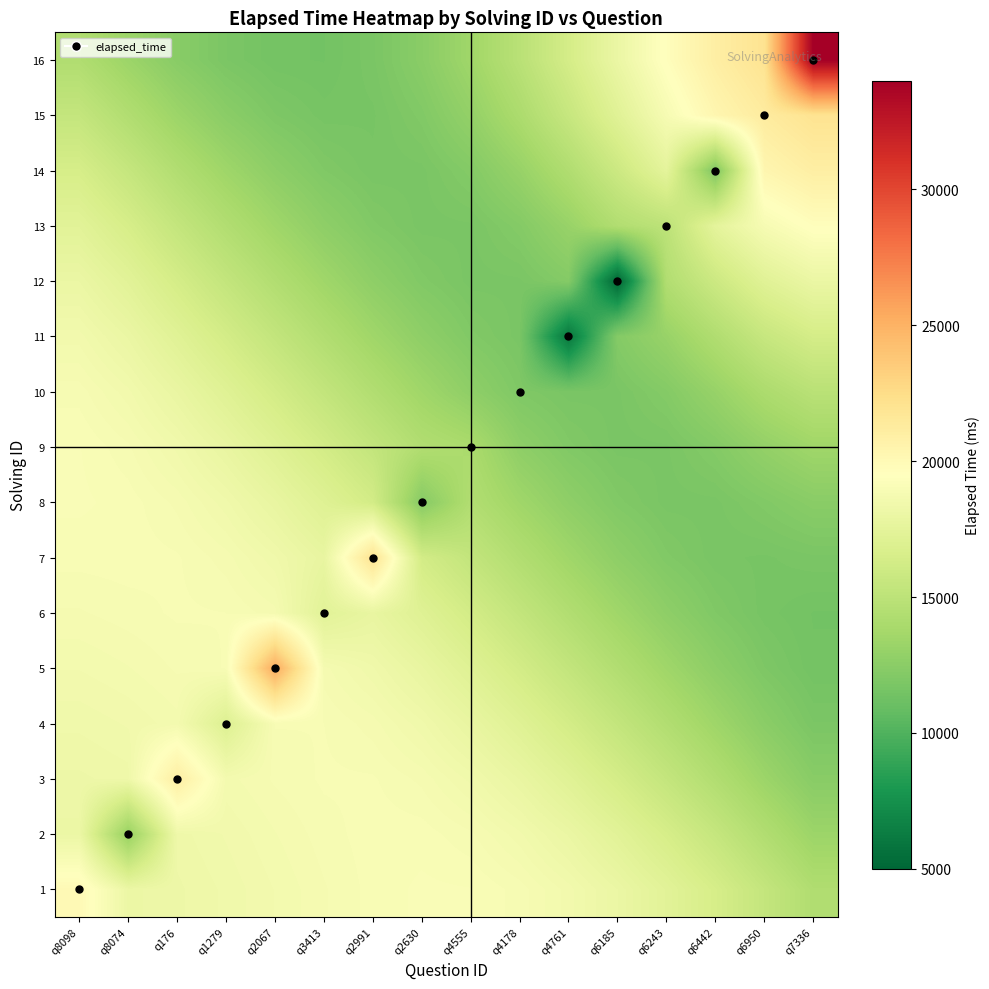

At q3413, list the series in order from smallest to largest.

16, 15, 14, 13, 12, 11, 10, 9, 8, 6, 7, 5, 1, 2, 4, 3